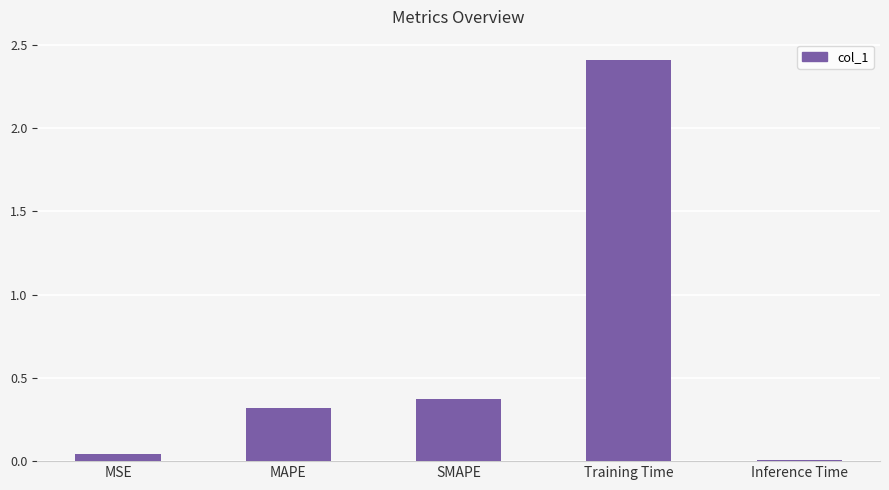

The chart shows a value of 0.0 at Inference Time. True or false?

True